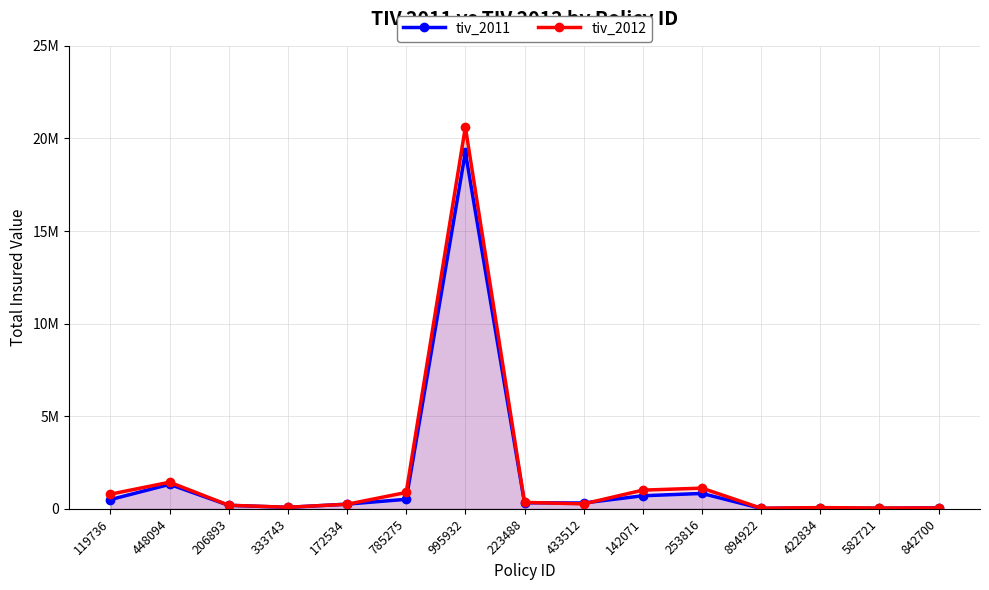

Which series has the largest range (max minus min)?

tiv_2012